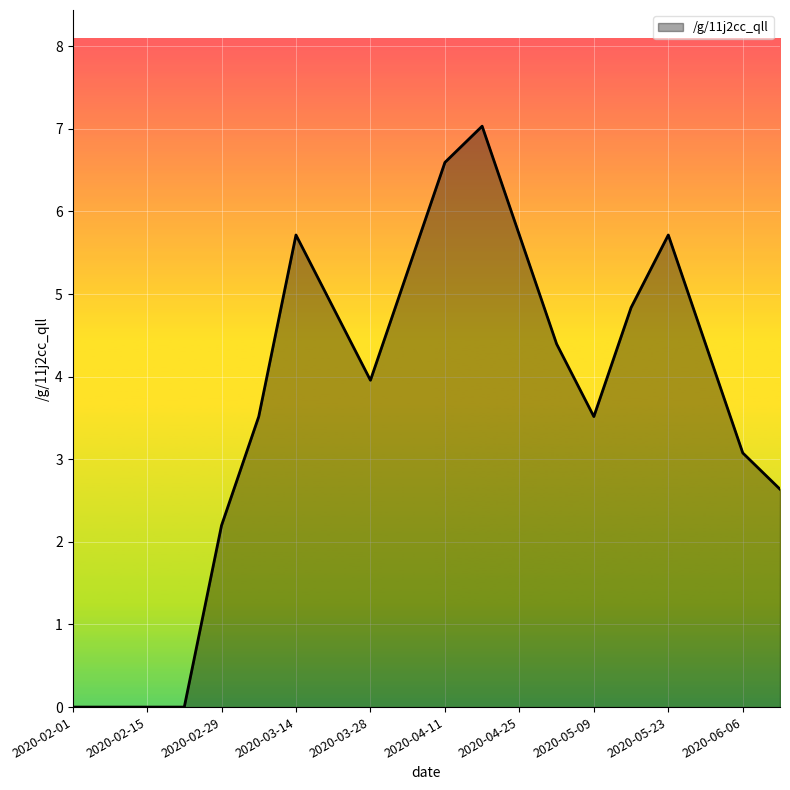

Does the chart display data point markers on the line(s)?

No